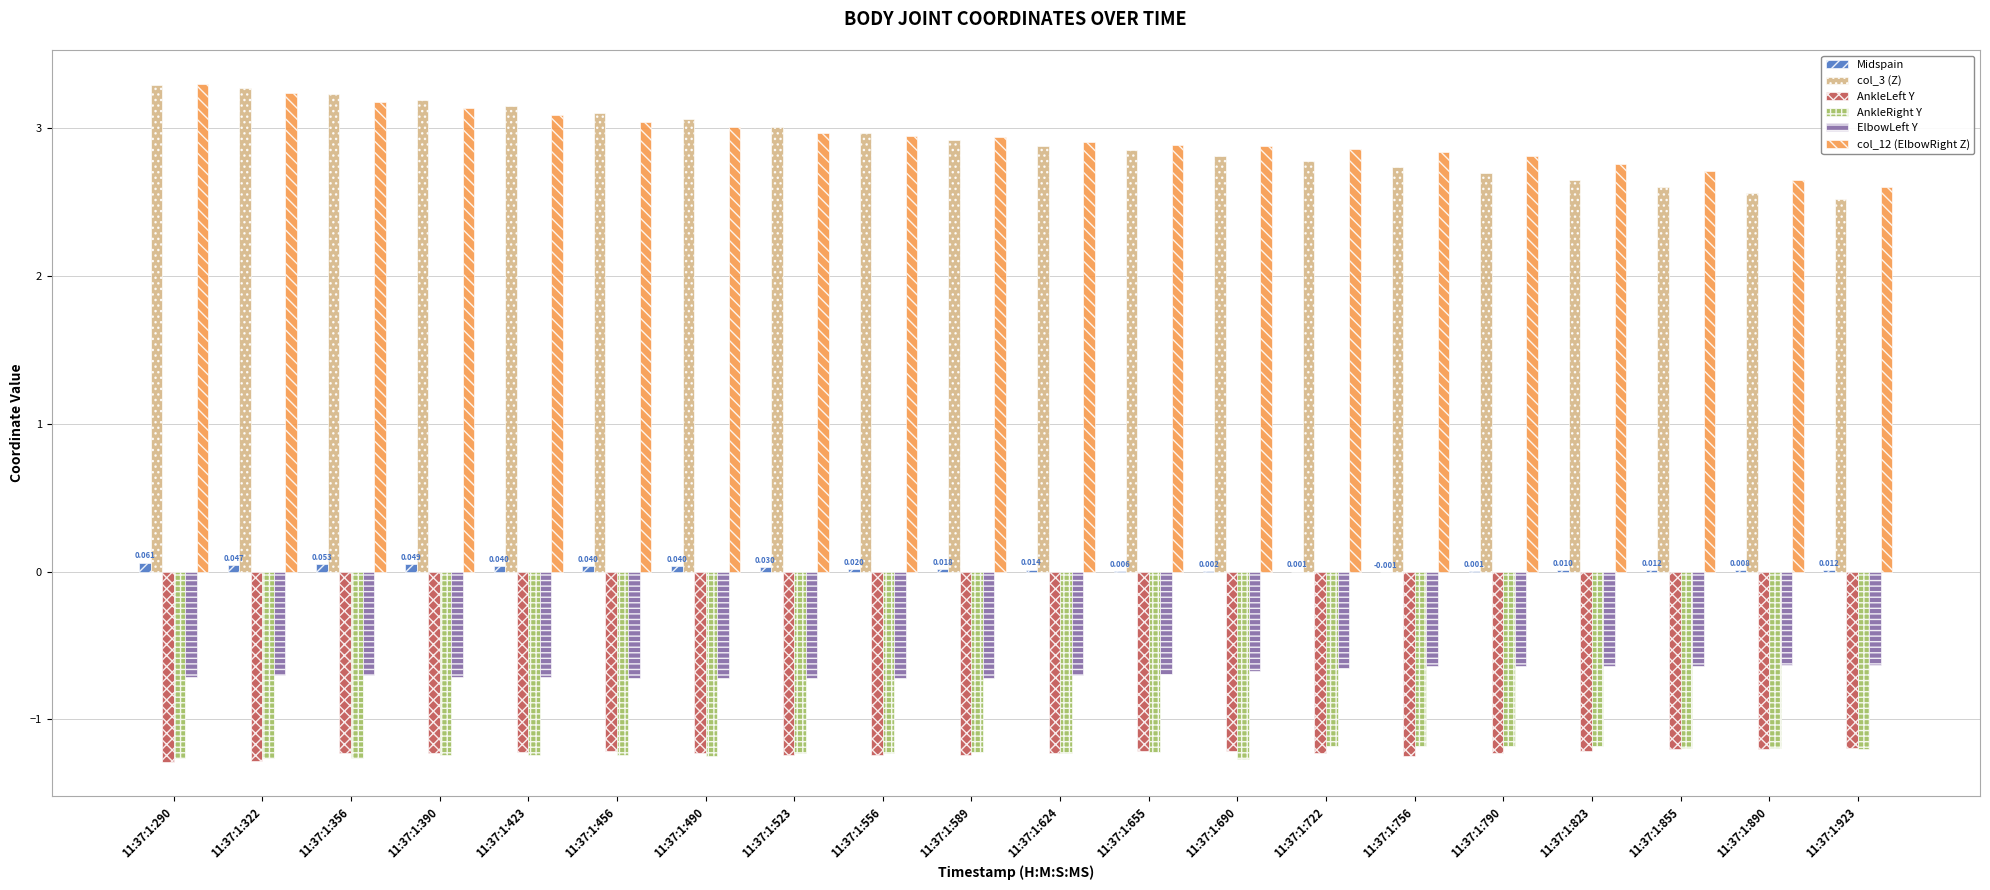

Is the value of AnkleLeft Y at 11:37:1:655 greater than the value of Midspain at 11:37:1:790?

No